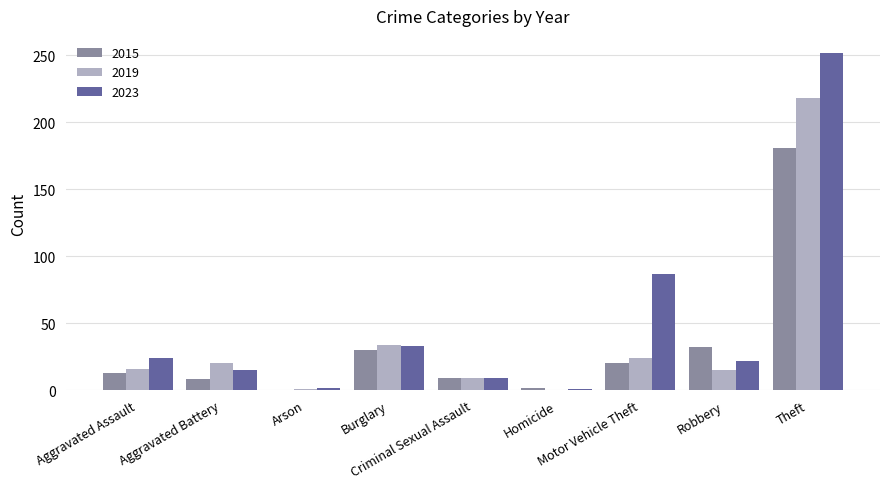

What is the maximum value for 2019?

218